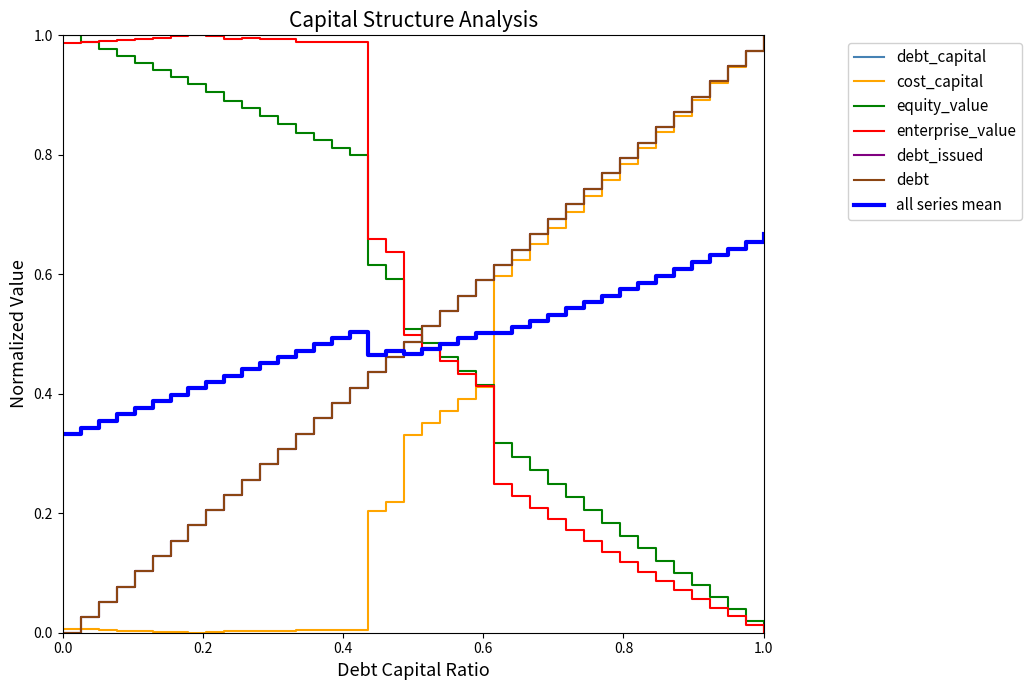

Is this an area chart (filled region under the line)?

No